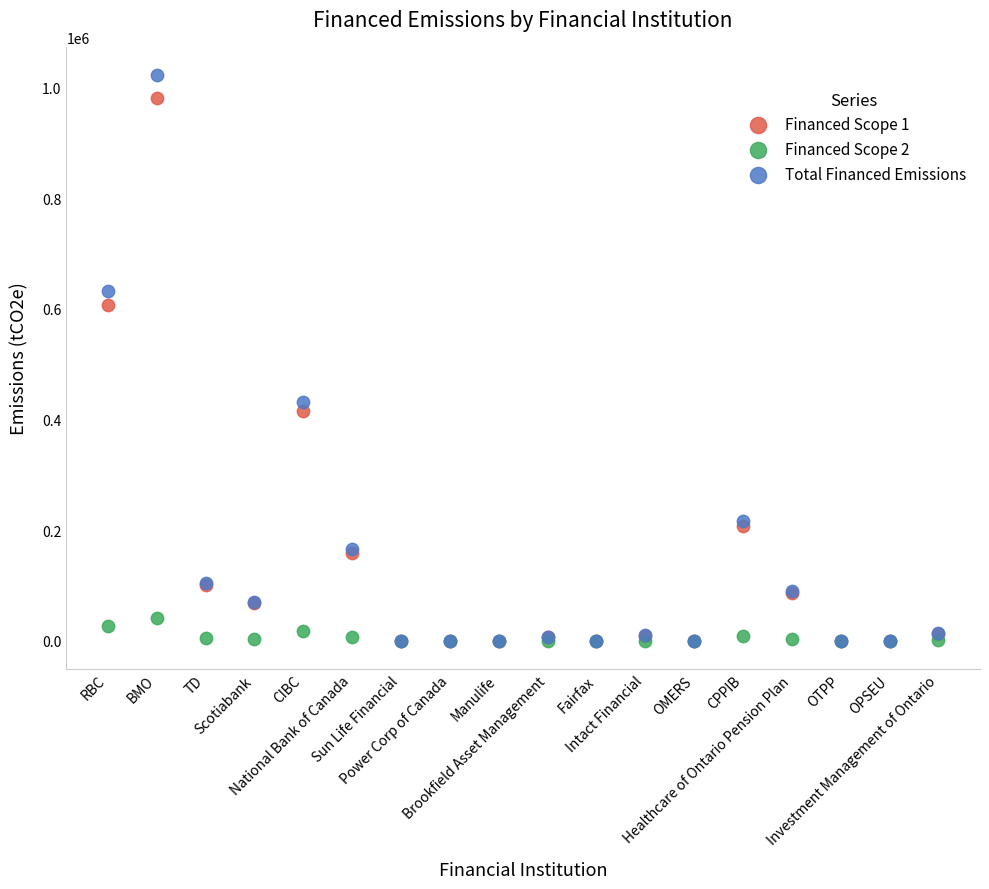

In the Total Financed Emissions series, what Y value is closest to 511185?

432015.9